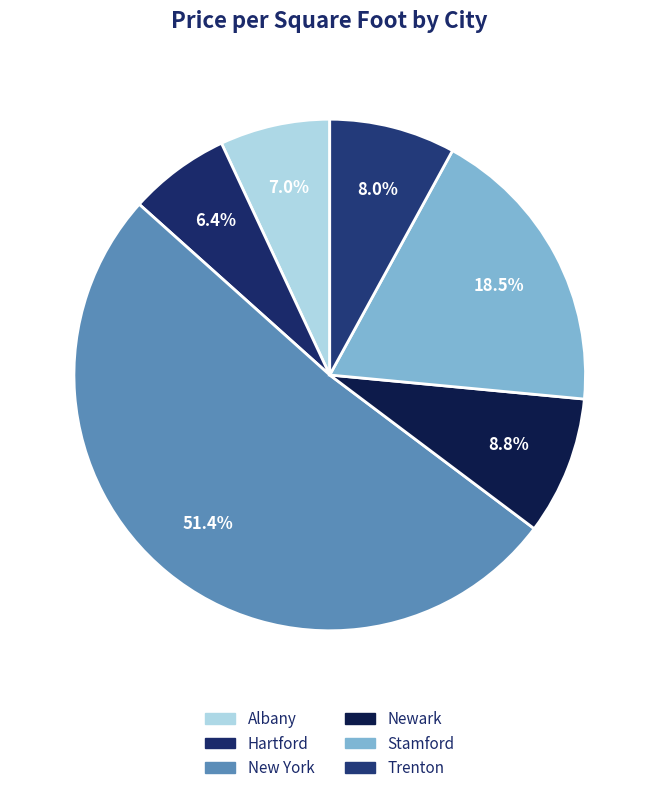

Rank the categories by value from lowest to highest.

Hartford, Albany, Trenton, Newark, Stamford, New York